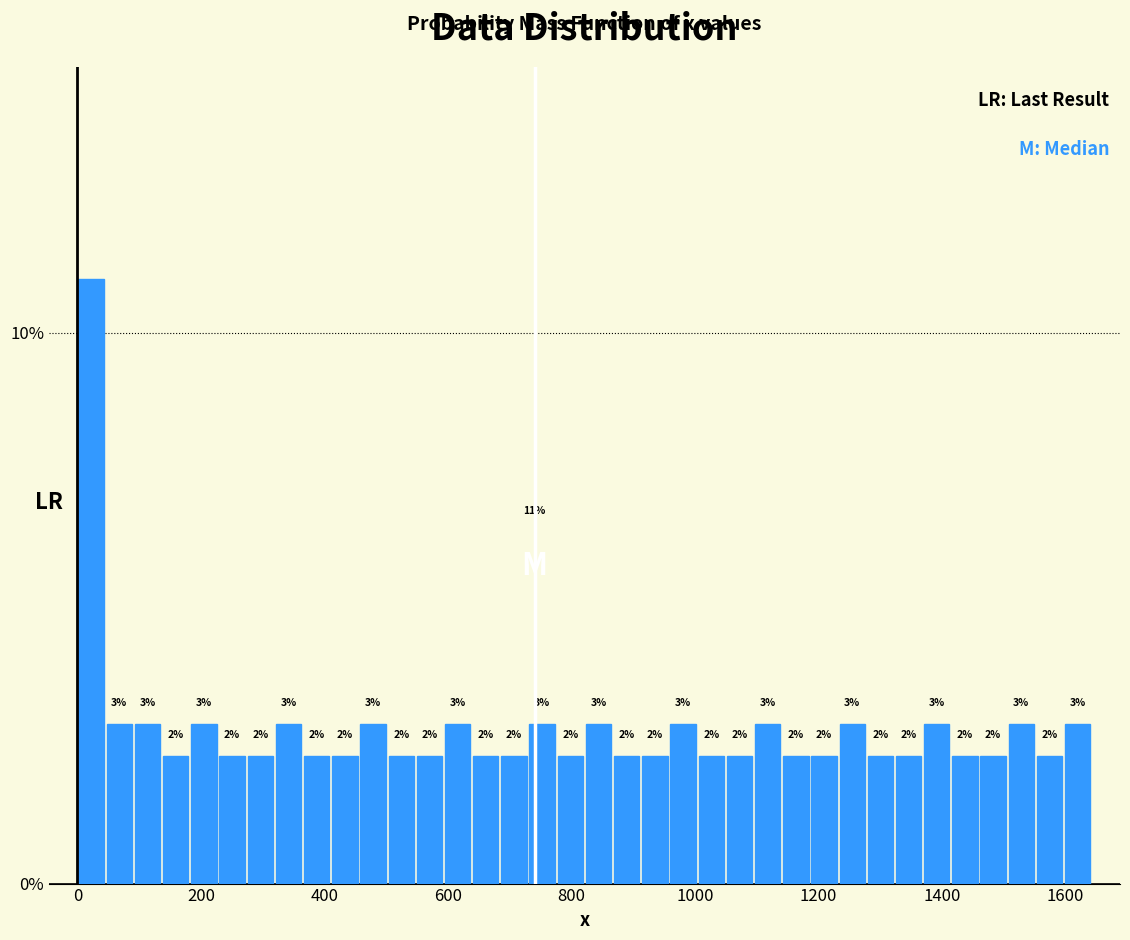

Around what value on the x-axis is the tallest bar? Give the approximate position of its centre, as read against the axis.

20